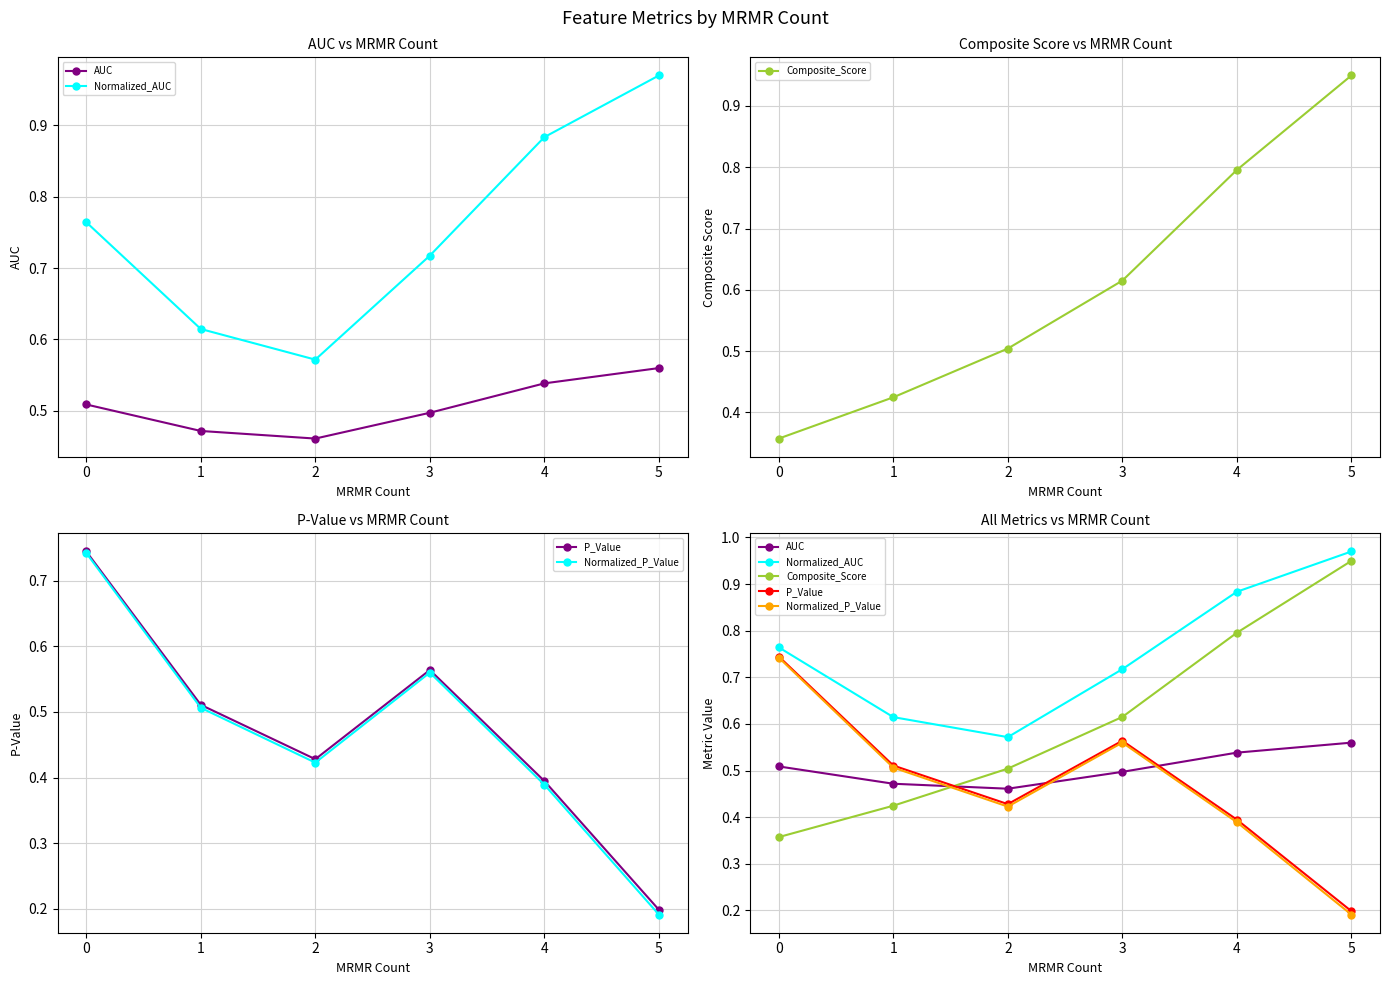

What is the value of the Composite_Score point at the 3rd from the left?

0.5